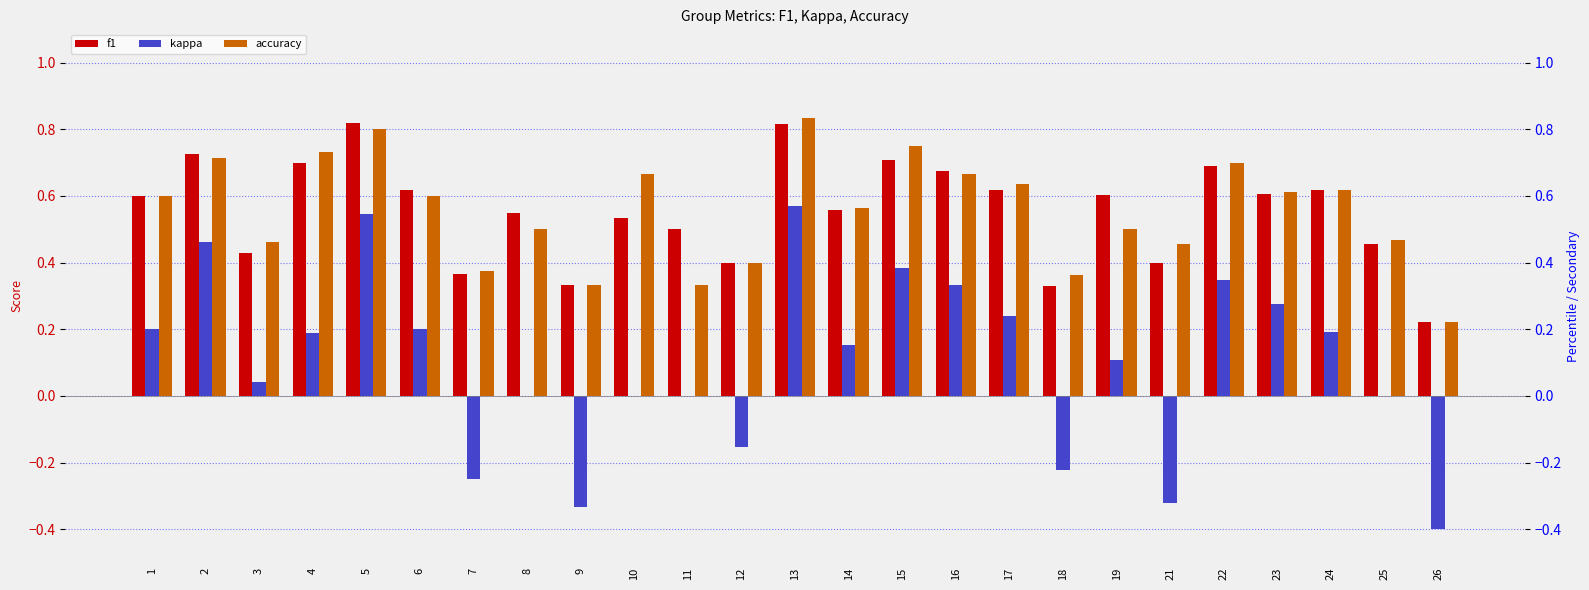

Count the number of data series in this chart.

3